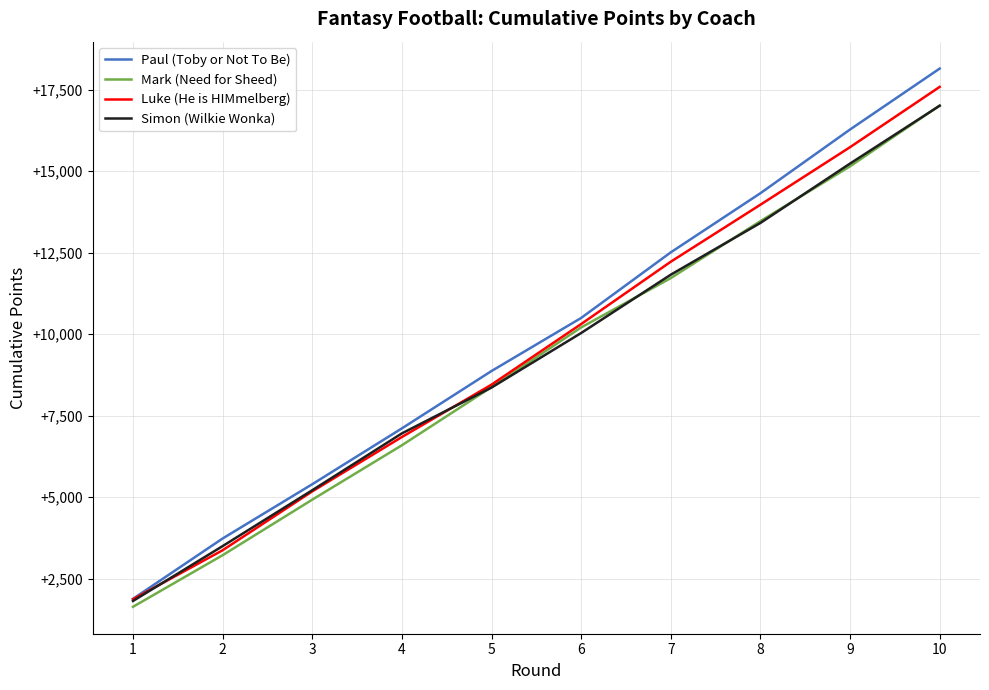

True or false: Mark (Need for Sheed) has a value of 4927 at 3.

True